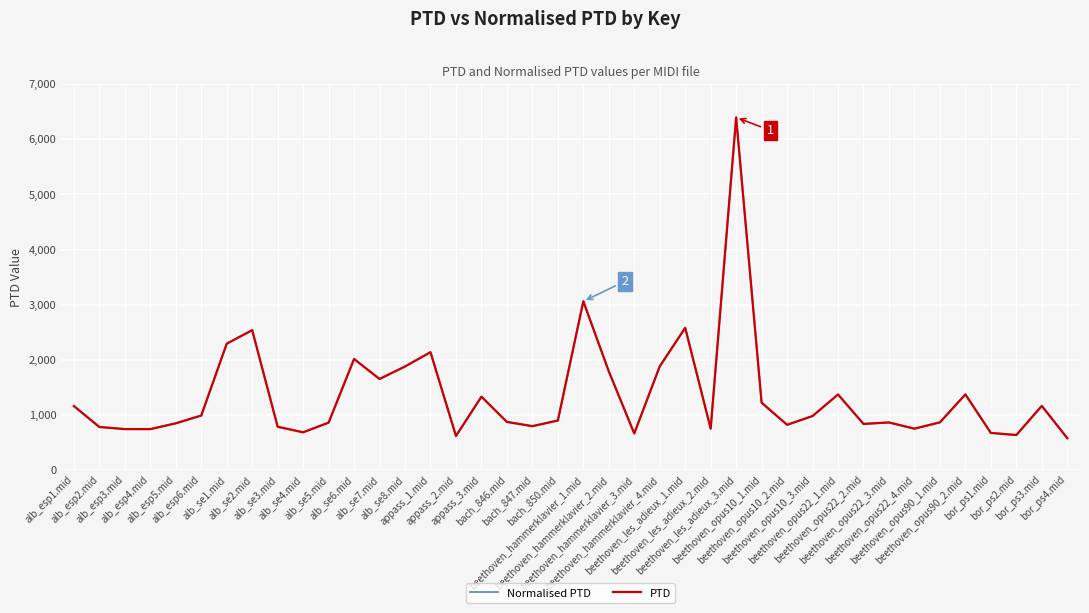

List the labels in order of PTD value, largest first.

beethoven_les_adieux_3.mid, beethoven_hammerklavier_1.mid, beethoven_les_adieux_1.mid, alb_se2.mid, alb_se1.mid, appass_1.mid, alb_se6.mid, beethoven_hammerklavier_4.mid, alb_se8.mid, beethoven_hammerklavier_2.mid, alb_se7.mid, beethoven_opus90_2.mid, beethoven_opus22_1.mid, appass_3.mid, beethoven_opus10_1.mid, bor_ps3.mid, alb_esp1.mid, alb_esp6.mid, beethoven_opus10_3.mid, bach_850.mid, bach_846.mid, beethoven_opus90_1.mid, beethoven_opus22_3.mid, alb_se5.mid, alb_esp5.mid, beethoven_opus22_2.mid, beethoven_opus10_2.mid, bach_847.mid, alb_se3.mid, alb_esp2.mid, beethoven_les_adieux_2.mid, beethoven_opus22_4.mid, alb_esp3.mid, alb_esp4.mid, alb_se4.mid, bor_ps1.mid, beethoven_hammerklavier_3.mid, bor_ps2.mid, appass_2.mid, bor_ps4.mid